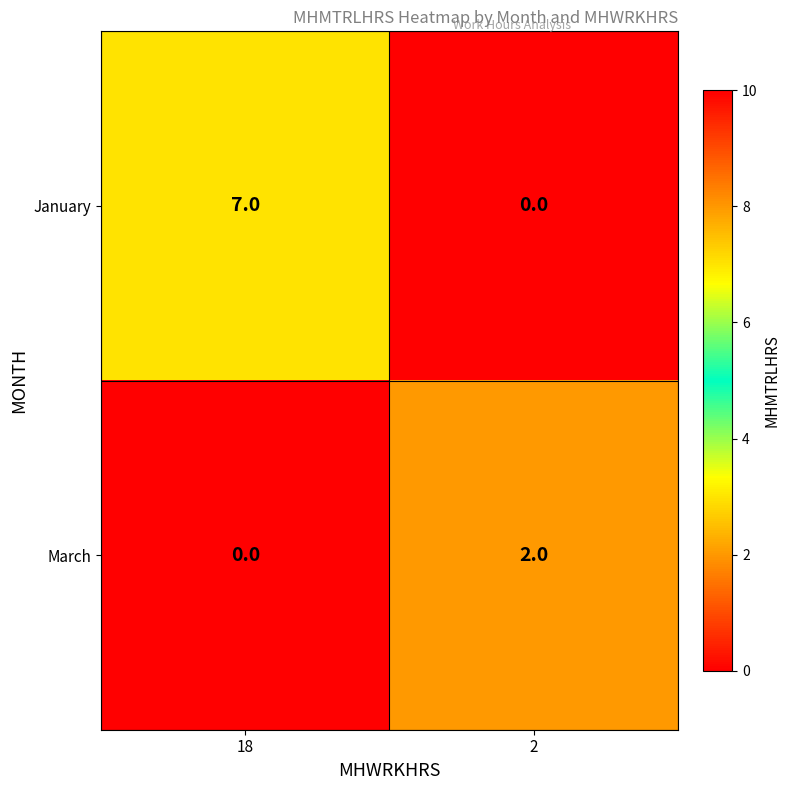

Reading left to right, what are all the values shown in this chart?

January: 18=7	2=0
March: 18=0	2=2